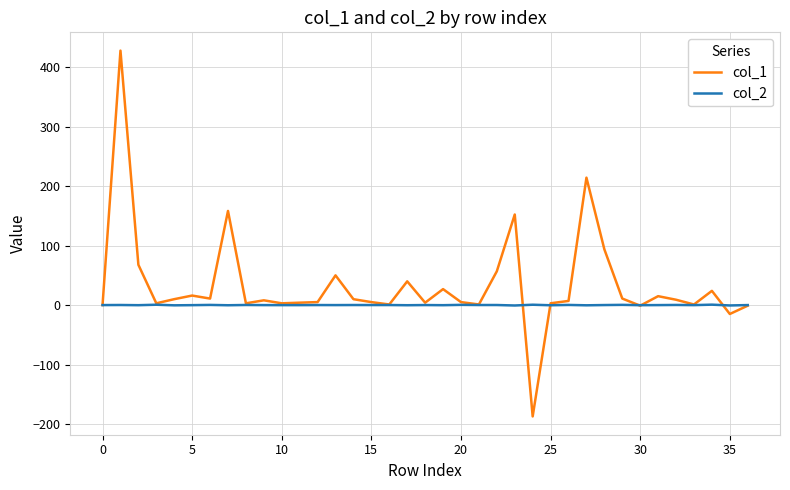

In col_1, how many points are higher than both neighbors (excluding endpoints)?

11